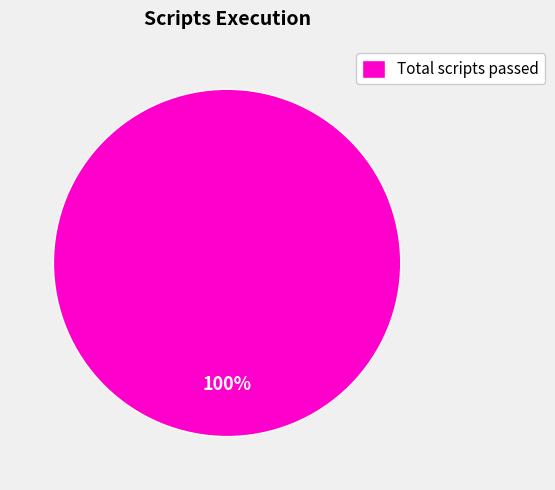

The Total scripts passed slice represents 100% of the pie. True or false?

True